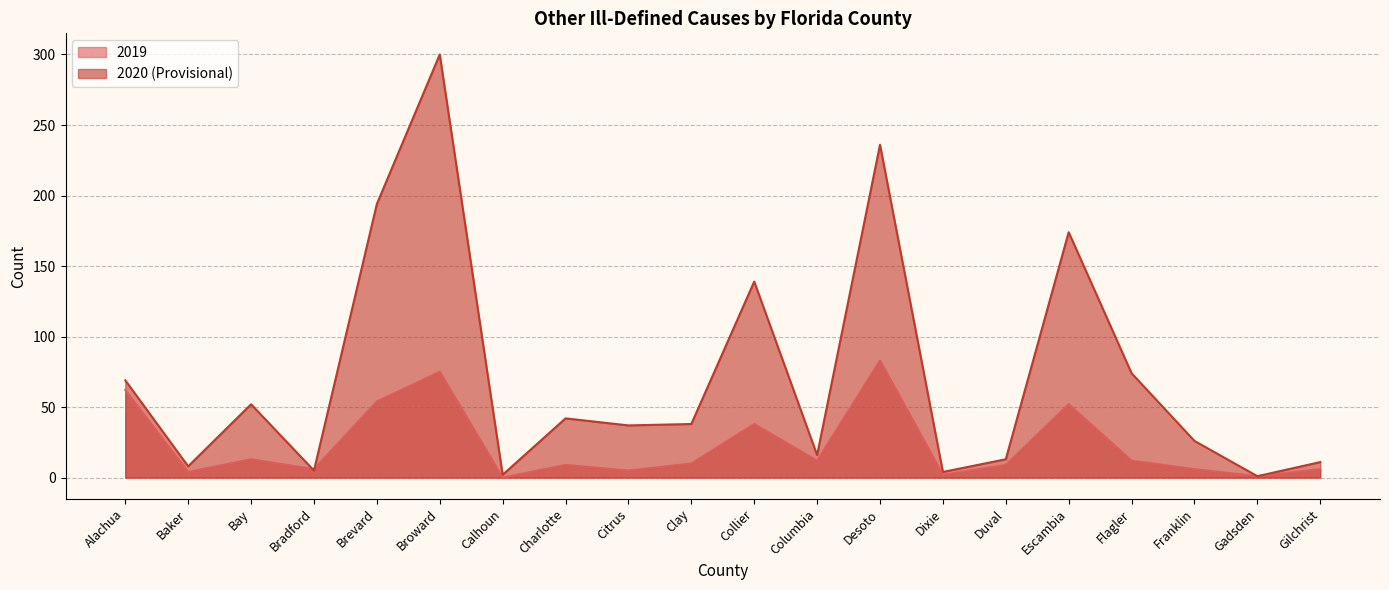

Which series changed the most between Bay and Duval?

2020 (Provisional)